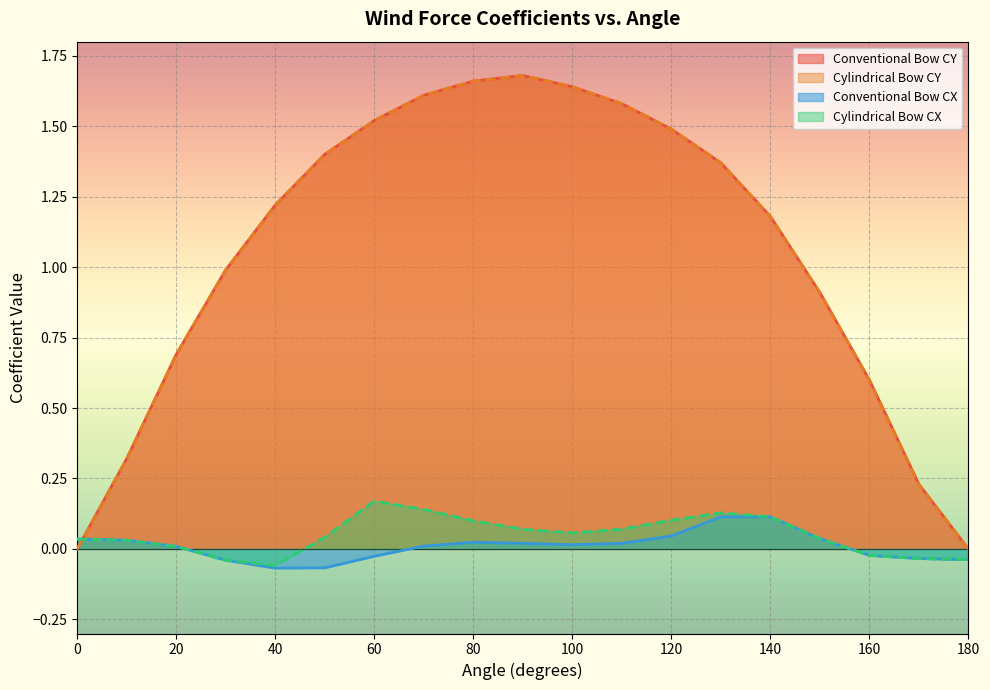

What is the smallest value displayed?

-0.1